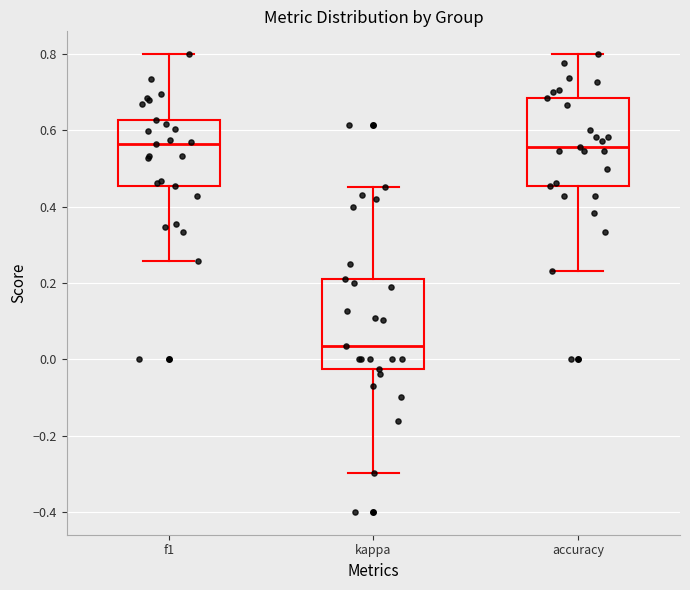

Which box has the lowest median line?

kappa